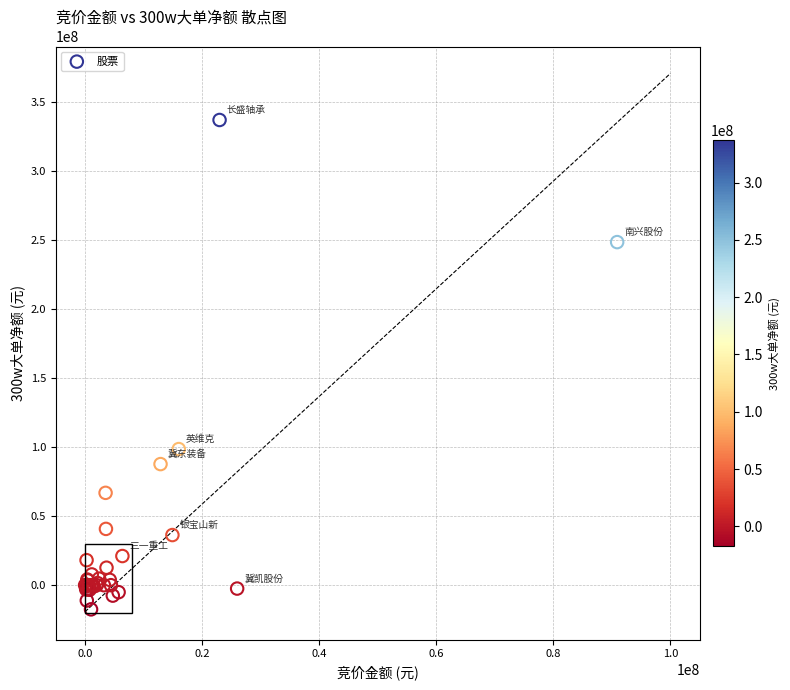

What Y value in the scatter plot is closest to 159879462?

98690200